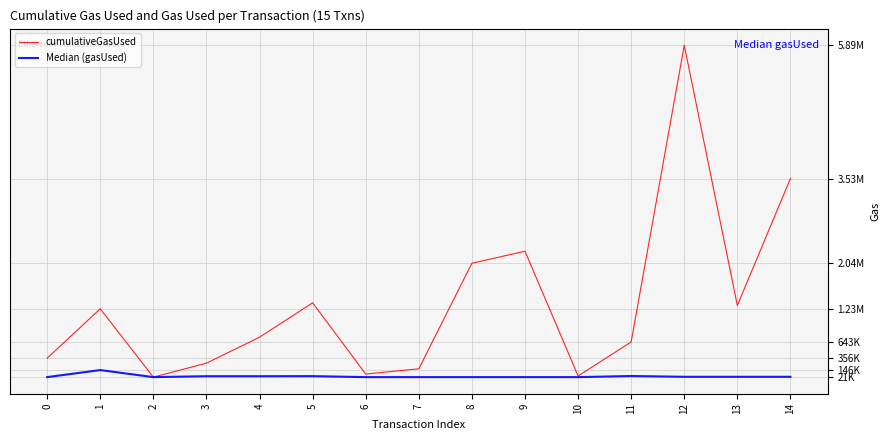

Which series has the largest total across all categories?

cumulativeGasUsed